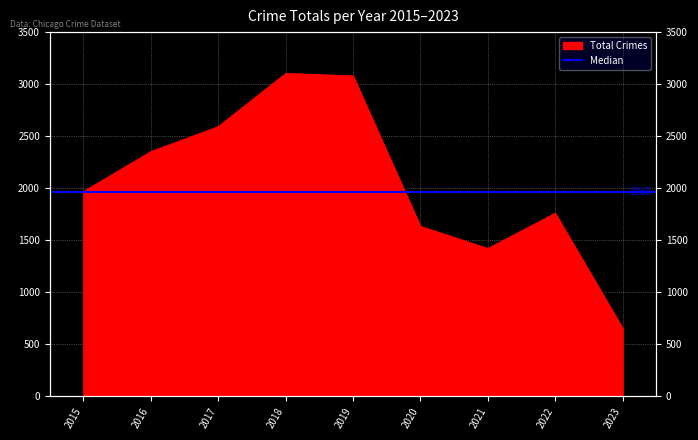

How many data points are less than 1968?

4